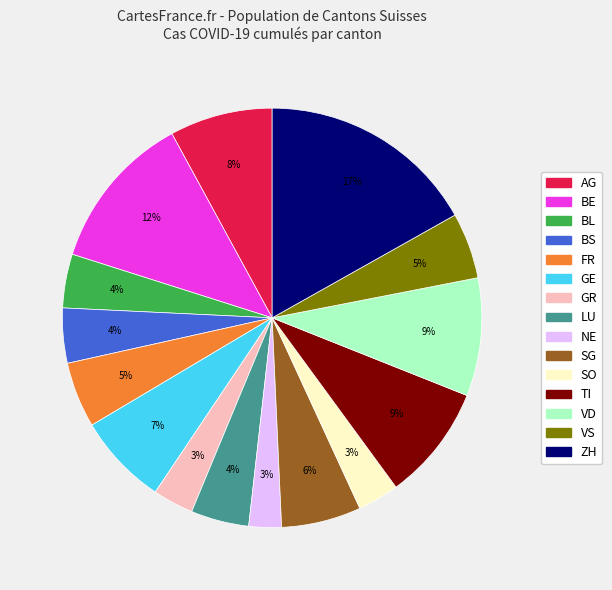

Which slice is the largest?

ZH